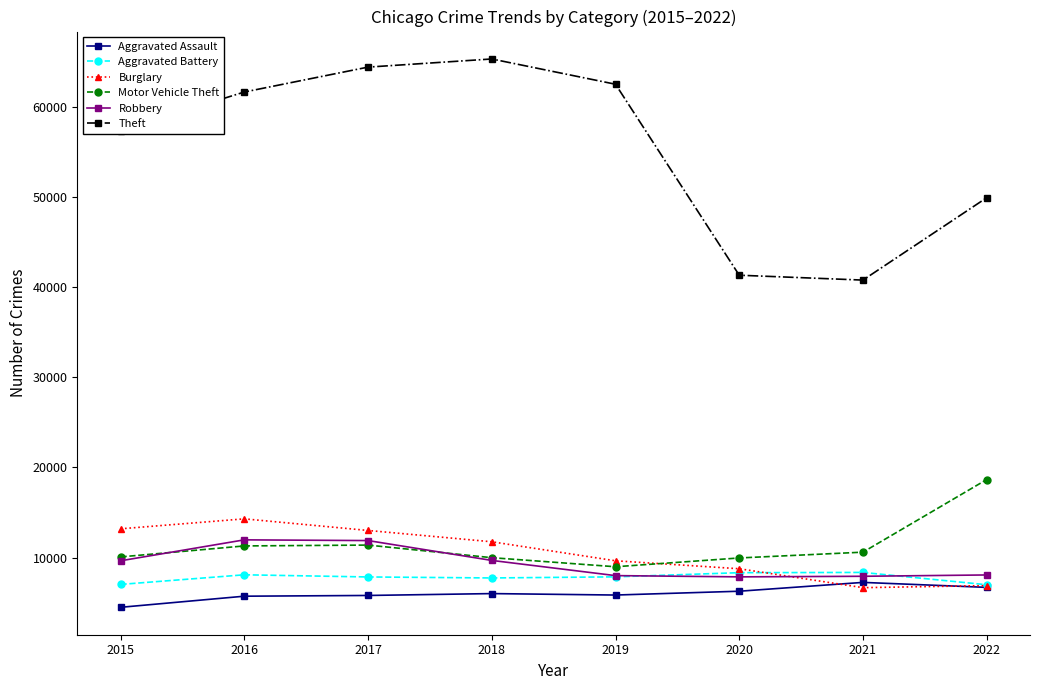

How many distinct data groups are displayed?

6